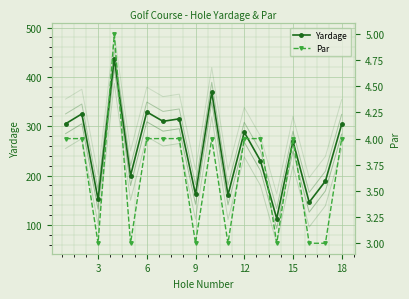

Rank the series by their maximum value, from lowest to highest.

Par, Yardage